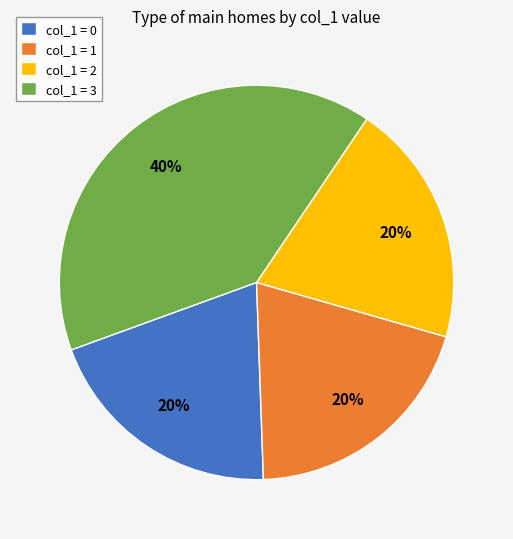

Is the sum of col_1 = 0 and col_1 = 2 greater than half?

No